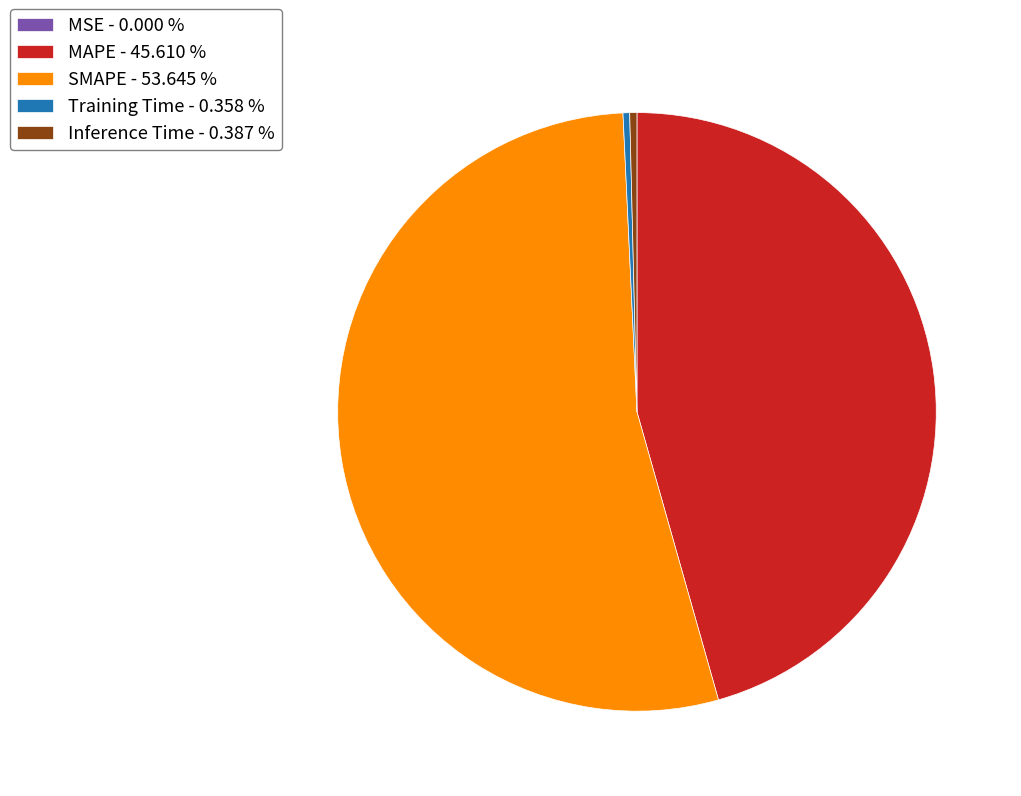

Approximately how many times larger is the value at MAPE - 45.610 % compared to SMAPE - 53.645 %?

0.9